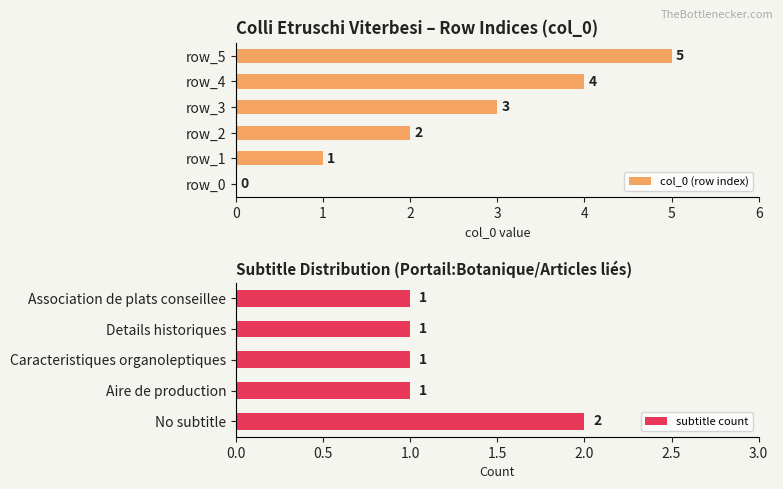

Reading left to right, extract all data points from this chart.

0	1	2	3	4	5